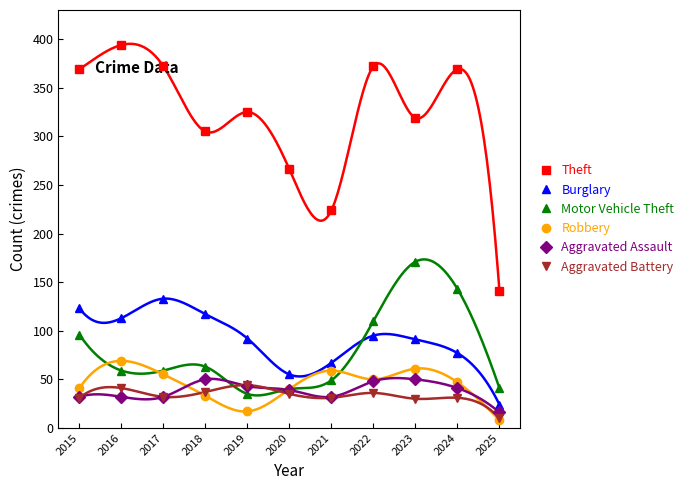

Rank the series at 2024 from lowest to highest value.

Aggravated Battery, Aggravated Assault, Robbery, Burglary, Motor Vehicle Theft, Theft